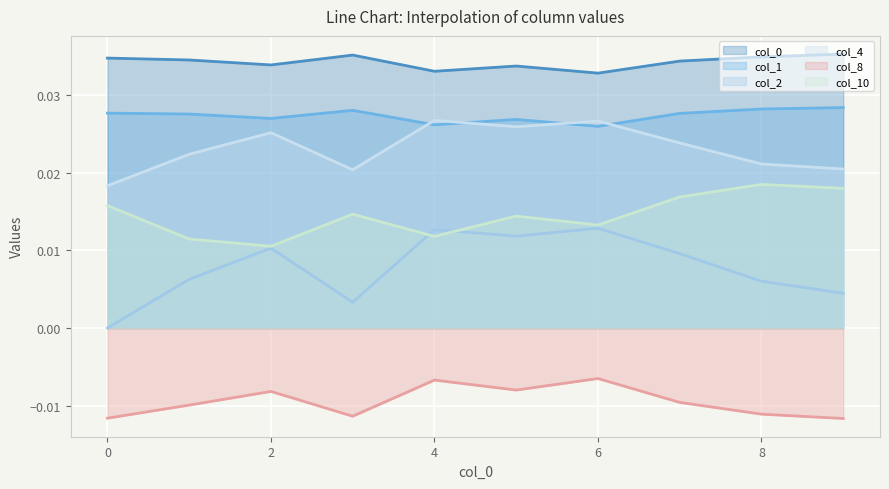

What is the total value across all series at 1?

0.1